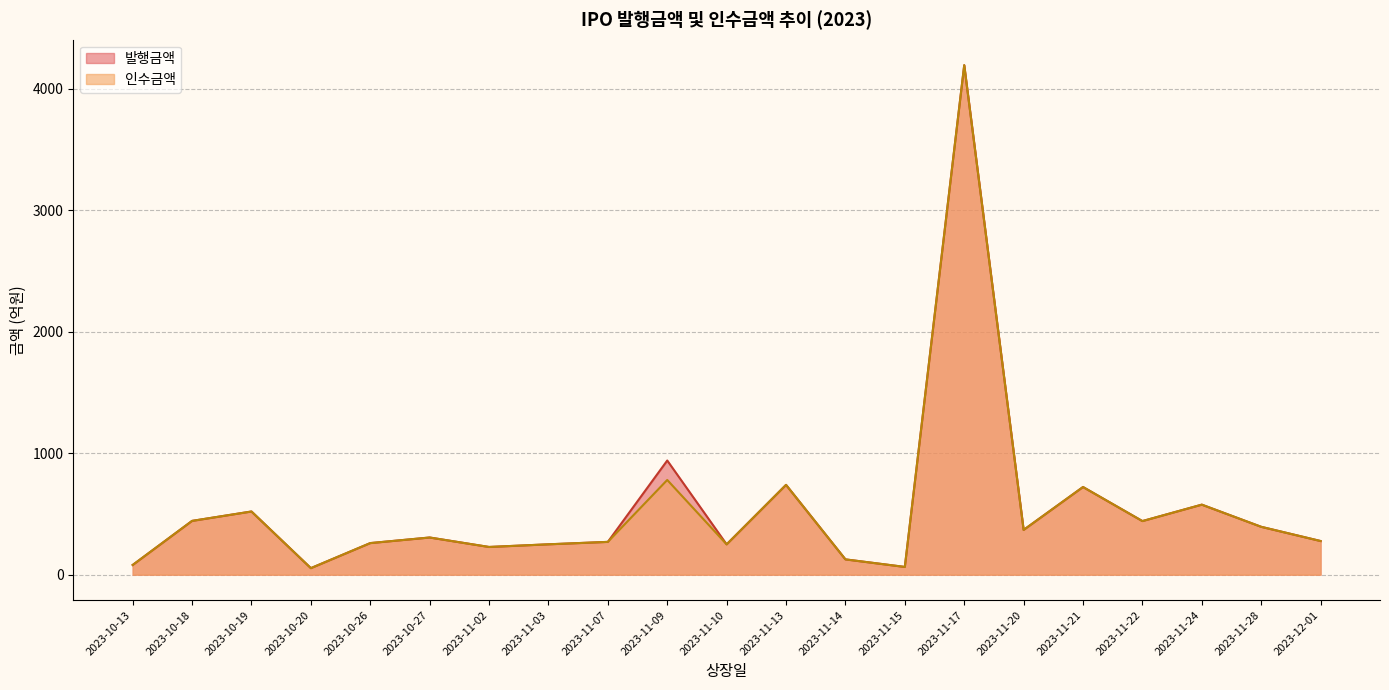

What position from the right is 2023-11-24?

3